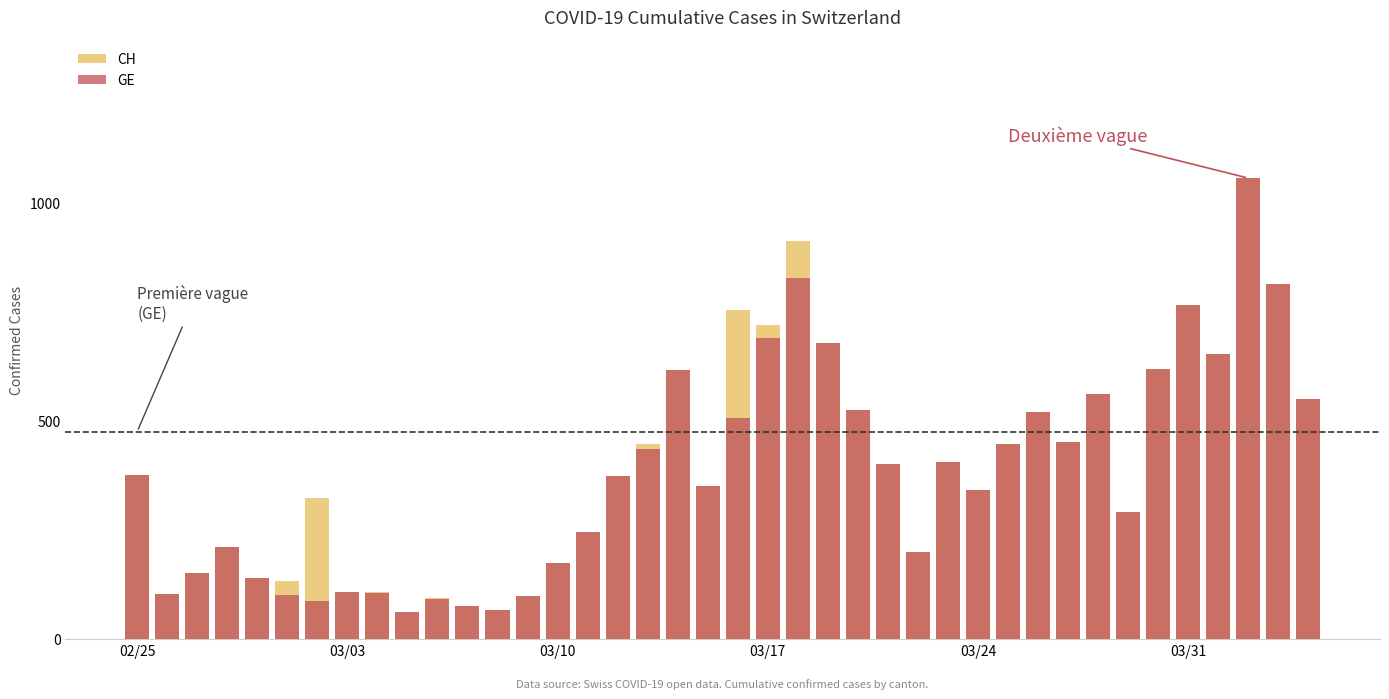

How many data points does each series have?

40